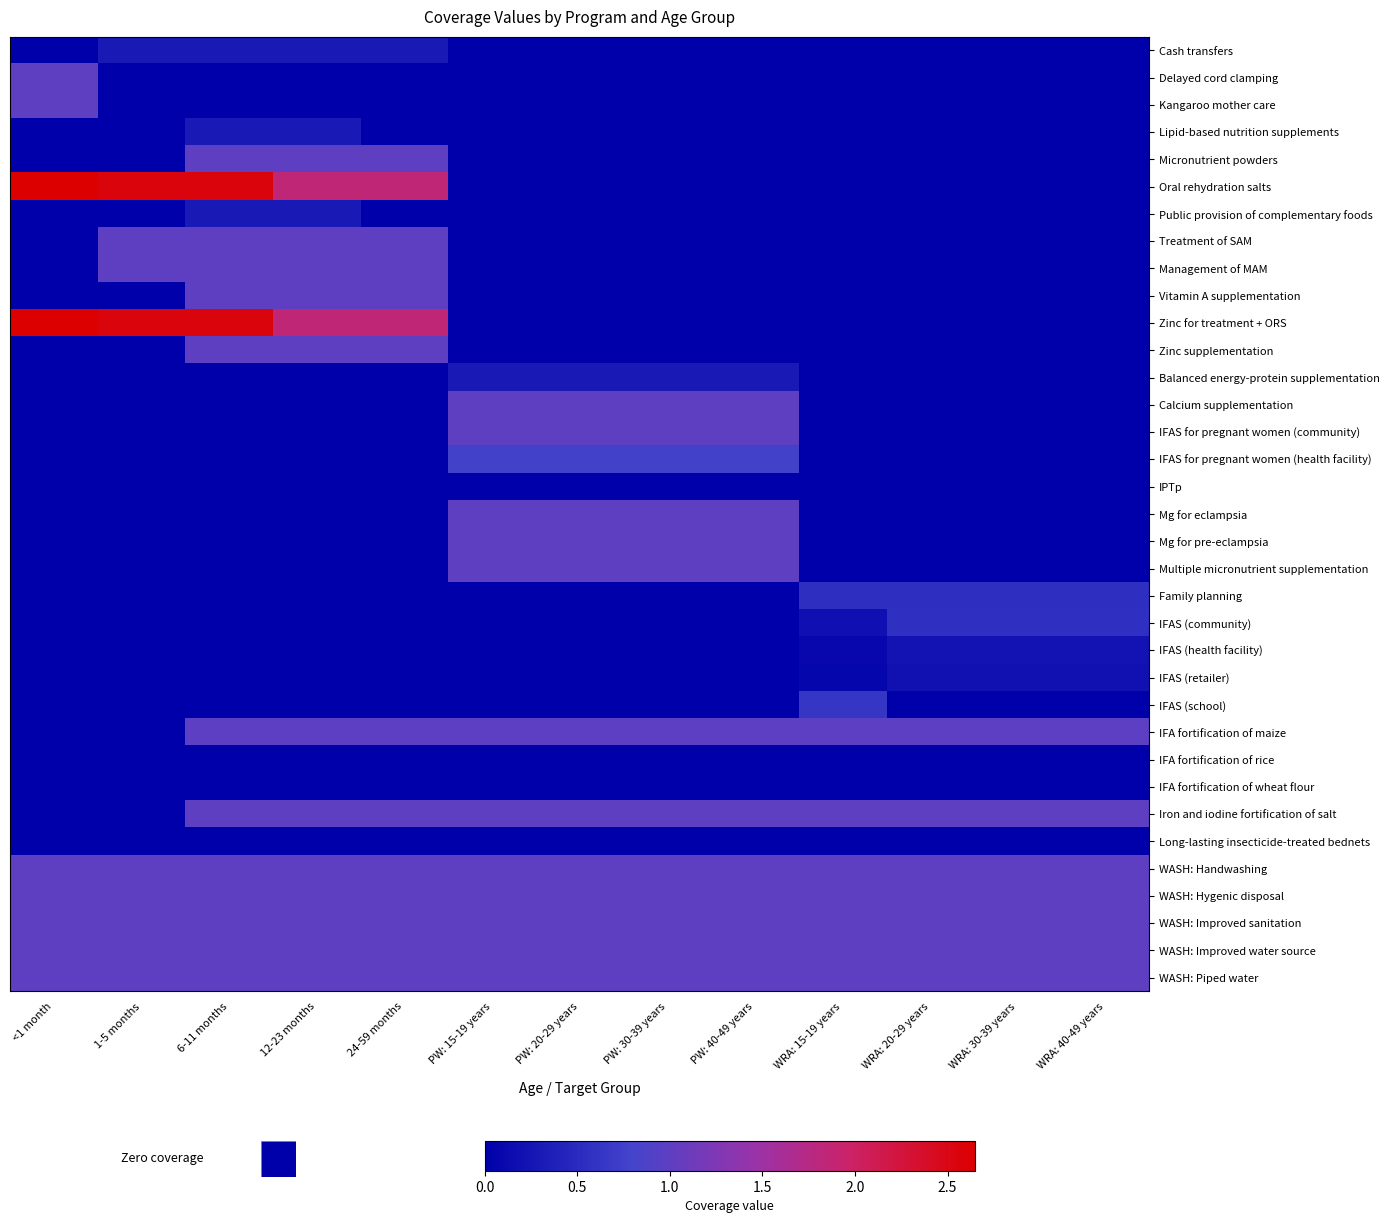

Reading left to right, extract all data points from this chart.

Cash transfers: <1 month=0.0	1-5 months=0.3	6-11 months=0.3	12-23 months=0.3	24-59 months=0.3	PW: 15-19 years=0.0	PW: 20-29 years=0.0	PW: 30-39 years=0.0	PW: 40-49 years=0.0	WRA: 15-19 years=0.0	WRA: 20-29 years=0.0	WRA: 30-39 years=0.0	WRA: 40-49 years=0.0
Delayed cord clamping: <1 month=1.0	1-5 months=0.0	6-11 months=0.0	12-23 months=0.0	24-59 months=0.0	PW: 15-19 years=0.0	PW: 20-29 years=0.0	PW: 30-39 years=0.0	PW: 40-49 years=0.0	WRA: 15-19 years=0.0	WRA: 20-29 years=0.0	WRA: 30-39 years=0.0	WRA: 40-49 years=0.0
Kangaroo mother care: <1 month=1.0	1-5 months=0.0	6-11 months=0.0	12-23 months=0.0	24-59 months=0.0	PW: 15-19 years=0.0	PW: 20-29 years=0.0	PW: 30-39 years=0.0	PW: 40-49 years=0.0	WRA: 15-19 years=0.0	WRA: 20-29 years=0.0	WRA: 30-39 years=0.0	WRA: 40-49 years=0.0
Lipid-based nutrition supplements: <1 month=0.0	1-5 months=0.0	6-11 months=0.3	12-23 months=0.3	24-59 months=0.0	PW: 15-19 years=0.0	PW: 20-29 years=0.0	PW: 30-39 years=0.0	PW: 40-49 years=0.0	WRA: 15-19 years=0.0	WRA: 20-29 years=0.0	WRA: 30-39 years=0.0	WRA: 40-49 years=0.0
Micronutrient powders: <1 month=0.0	1-5 months=0.0	6-11 months=1.0	12-23 months=1.0	24-59 months=1.0	PW: 15-19 years=0.0	PW: 20-29 years=0.0	PW: 30-39 years=0.0	PW: 40-49 years=0.0	WRA: 15-19 years=0.0	WRA: 20-29 years=0.0	WRA: 30-39 years=0.0	WRA: 40-49 years=0.0
Oral rehydration salts: <1 month=2.6	1-5 months=2.6	6-11 months=2.6	12-23 months=1.9	24-59 months=1.9	PW: 15-19 years=0.0	PW: 20-29 years=0.0	PW: 30-39 years=0.0	PW: 40-49 years=0.0	WRA: 15-19 years=0.0	WRA: 20-29 years=0.0	WRA: 30-39 years=0.0	WRA: 40-49 years=0.0
Public provision of complementary foods: <1 month=0.0	1-5 months=0.0	6-11 months=0.3	12-23 months=0.3	24-59 months=0.0	PW: 15-19 years=0.0	PW: 20-29 years=0.0	PW: 30-39 years=0.0	PW: 40-49 years=0.0	WRA: 15-19 years=0.0	WRA: 20-29 years=0.0	WRA: 30-39 years=0.0	WRA: 40-49 years=0.0
Treatment of SAM: <1 month=0.0	1-5 months=1.0	6-11 months=1.0	12-23 months=1.0	24-59 months=1.0	PW: 15-19 years=0.0	PW: 20-29 years=0.0	PW: 30-39 years=0.0	PW: 40-49 years=0.0	WRA: 15-19 years=0.0	WRA: 20-29 years=0.0	WRA: 30-39 years=0.0	WRA: 40-49 years=0.0
Management of MAM: <1 month=0.0	1-5 months=1.0	6-11 months=1.0	12-23 months=1.0	24-59 months=1.0	PW: 15-19 years=0.0	PW: 20-29 years=0.0	PW: 30-39 years=0.0	PW: 40-49 years=0.0	WRA: 15-19 years=0.0	WRA: 20-29 years=0.0	WRA: 30-39 years=0.0	WRA: 40-49 years=0.0
Vitamin A supplementation: <1 month=0.0	1-5 months=0.0	6-11 months=1.0	12-23 months=1.0	24-59 months=1.0	PW: 15-19 years=0.0	PW: 20-29 years=0.0	PW: 30-39 years=0.0	PW: 40-49 years=0.0	WRA: 15-19 years=0.0	WRA: 20-29 years=0.0	WRA: 30-39 years=0.0	WRA: 40-49 years=0.0
Zinc for treatment + ORS: <1 month=2.6	1-5 months=2.6	6-11 months=2.6	12-23 months=1.9	24-59 months=1.9	PW: 15-19 years=0.0	PW: 20-29 years=0.0	PW: 30-39 years=0.0	PW: 40-49 years=0.0	WRA: 15-19 years=0.0	WRA: 20-29 years=0.0	WRA: 30-39 years=0.0	WRA: 40-49 years=0.0
Zinc supplementation: <1 month=0.0	1-5 months=0.0	6-11 months=1.0	12-23 months=1.0	24-59 months=1.0	PW: 15-19 years=0.0	PW: 20-29 years=0.0	PW: 30-39 years=0.0	PW: 40-49 years=0.0	WRA: 15-19 years=0.0	WRA: 20-29 years=0.0	WRA: 30-39 years=0.0	WRA: 40-49 years=0.0
Balanced energy-protein supplementation: <1 month=0.0	1-5 months=0.0	6-11 months=0.0	12-23 months=0.0	24-59 months=0.0	PW: 15-19 years=0.3	PW: 20-29 years=0.3	PW: 30-39 years=0.3	PW: 40-49 years=0.3	WRA: 15-19 years=0.0	WRA: 20-29 years=0.0	WRA: 30-39 years=0.0	WRA: 40-49 years=0.0
Calcium supplementation: <1 month=0.0	1-5 months=0.0	6-11 months=0.0	12-23 months=0.0	24-59 months=0.0	PW: 15-19 years=1.0	PW: 20-29 years=1.0	PW: 30-39 years=1.0	PW: 40-49 years=1.0	WRA: 15-19 years=0.0	WRA: 20-29 years=0.0	WRA: 30-39 years=0.0	WRA: 40-49 years=0.0
IFAS for pregnant women (community): <1 month=0.0	1-5 months=0.0	6-11 months=0.0	12-23 months=0.0	24-59 months=0.0	PW: 15-19 years=1.0	PW: 20-29 years=1.0	PW: 30-39 years=1.0	PW: 40-49 years=1.0	WRA: 15-19 years=0.0	WRA: 20-29 years=0.0	WRA: 30-39 years=0.0	WRA: 40-49 years=0.0
IFAS for pregnant women (health facility): <1 month=0.0	1-5 months=0.0	6-11 months=0.0	12-23 months=0.0	24-59 months=0.0	PW: 15-19 years=0.8	PW: 20-29 years=0.8	PW: 30-39 years=0.8	PW: 40-49 years=0.8	WRA: 15-19 years=0.0	WRA: 20-29 years=0.0	WRA: 30-39 years=0.0	WRA: 40-49 years=0.0
IPTp: <1 month=0.0	1-5 months=0.0	6-11 months=0.0	12-23 months=0.0	24-59 months=0.0	PW: 15-19 years=0.0	PW: 20-29 years=0.0	PW: 30-39 years=0.0	PW: 40-49 years=0.0	WRA: 15-19 years=0.0	WRA: 20-29 years=0.0	WRA: 30-39 years=0.0	WRA: 40-49 years=0.0
Mg for eclampsia: <1 month=0.0	1-5 months=0.0	6-11 months=0.0	12-23 months=0.0	24-59 months=0.0	PW: 15-19 years=1.0	PW: 20-29 years=1.0	PW: 30-39 years=1.0	PW: 40-49 years=1.0	WRA: 15-19 years=0.0	WRA: 20-29 years=0.0	WRA: 30-39 years=0.0	WRA: 40-49 years=0.0
Mg for pre-eclampsia: <1 month=0.0	1-5 months=0.0	6-11 months=0.0	12-23 months=0.0	24-59 months=0.0	PW: 15-19 years=1.0	PW: 20-29 years=1.0	PW: 30-39 years=1.0	PW: 40-49 years=1.0	WRA: 15-19 years=0.0	WRA: 20-29 years=0.0	WRA: 30-39 years=0.0	WRA: 40-49 years=0.0
Multiple micronutrient supplementation: <1 month=0.0	1-5 months=0.0	6-11 months=0.0	12-23 months=0.0	24-59 months=0.0	PW: 15-19 years=1.0	PW: 20-29 years=1.0	PW: 30-39 years=1.0	PW: 40-49 years=1.0	WRA: 15-19 years=0.0	WRA: 20-29 years=0.0	WRA: 30-39 years=0.0	WRA: 40-49 years=0.0
Family planning: <1 month=0.0	1-5 months=0.0	6-11 months=0.0	12-23 months=0.0	24-59 months=0.0	PW: 15-19 years=0.0	PW: 20-29 years=0.0	PW: 30-39 years=0.0	PW: 40-49 years=0.0	WRA: 15-19 years=0.5	WRA: 20-29 years=0.5	WRA: 30-39 years=0.5	WRA: 40-49 years=0.5
IFAS (community): <1 month=0.0	1-5 months=0.0	6-11 months=0.0	12-23 months=0.0	24-59 months=0.0	PW: 15-19 years=0.0	PW: 20-29 years=0.0	PW: 30-39 years=0.0	PW: 40-49 years=0.0	WRA: 15-19 years=0.2	WRA: 20-29 years=0.6	WRA: 30-39 years=0.6	WRA: 40-49 years=0.6
IFAS (health facility): <1 month=0.0	1-5 months=0.0	6-11 months=0.0	12-23 months=0.0	24-59 months=0.0	PW: 15-19 years=0.0	PW: 20-29 years=0.0	PW: 30-39 years=0.0	PW: 40-49 years=0.0	WRA: 15-19 years=0.1	WRA: 20-29 years=0.2	WRA: 30-39 years=0.2	WRA: 40-49 years=0.2
IFAS (retailer): <1 month=0.0	1-5 months=0.0	6-11 months=0.0	12-23 months=0.0	24-59 months=0.0	PW: 15-19 years=0.0	PW: 20-29 years=0.0	PW: 30-39 years=0.0	PW: 40-49 years=0.0	WRA: 15-19 years=0.1	WRA: 20-29 years=0.2	WRA: 30-39 years=0.2	WRA: 40-49 years=0.2
IFAS (school): <1 month=0.0	1-5 months=0.0	6-11 months=0.0	12-23 months=0.0	24-59 months=0.0	PW: 15-19 years=0.0	PW: 20-29 years=0.0	PW: 30-39 years=0.0	PW: 40-49 years=0.0	WRA: 15-19 years=0.6	WRA: 20-29 years=0.0	WRA: 30-39 years=0.0	WRA: 40-49 years=0.0
IFA fortification of maize: <1 month=0.0	1-5 months=0.0	6-11 months=1.0	12-23 months=1.0	24-59 months=1.0	PW: 15-19 years=1.0	PW: 20-29 years=1.0	PW: 30-39 years=1.0	PW: 40-49 years=1.0	WRA: 15-19 years=1.0	WRA: 20-29 years=1.0	WRA: 30-39 years=1.0	WRA: 40-49 years=1.0
IFA fortification of rice: <1 month=0.0	1-5 months=0.0	6-11 months=0.0	12-23 months=0.0	24-59 months=0.0	PW: 15-19 years=0.0	PW: 20-29 years=0.0	PW: 30-39 years=0.0	PW: 40-49 years=0.0	WRA: 15-19 years=0.0	WRA: 20-29 years=0.0	WRA: 30-39 years=0.0	WRA: 40-49 years=0.0
IFA fortification of wheat flour: <1 month=0.0	1-5 months=0.0	6-11 months=0.0	12-23 months=0.0	24-59 months=0.0	PW: 15-19 years=0.0	PW: 20-29 years=0.0	PW: 30-39 years=0.0	PW: 40-49 years=0.0	WRA: 15-19 years=0.0	WRA: 20-29 years=0.0	WRA: 30-39 years=0.0	WRA: 40-49 years=0.0
Iron and iodine fortification of salt: <1 month=0.0	1-5 months=0.0	6-11 months=1.0	12-23 months=1.0	24-59 months=1.0	PW: 15-19 years=1.0	PW: 20-29 years=1.0	PW: 30-39 years=1.0	PW: 40-49 years=1.0	WRA: 15-19 years=1.0	WRA: 20-29 years=1.0	WRA: 30-39 years=1.0	WRA: 40-49 years=1.0
Long-lasting insecticide-treated bednets: <1 month=0.0	1-5 months=0.0	6-11 months=0.0	12-23 months=0.0	24-59 months=0.0	PW: 15-19 years=0.0	PW: 20-29 years=0.0	PW: 30-39 years=0.0	PW: 40-49 years=0.0	WRA: 15-19 years=0.0	WRA: 20-29 years=0.0	WRA: 30-39 years=0.0	WRA: 40-49 years=0.0
WASH: Handwashing: <1 month=1.0	1-5 months=1.0	6-11 months=1.0	12-23 months=1.0	24-59 months=1.0	PW: 15-19 years=1.0	PW: 20-29 years=1.0	PW: 30-39 years=1.0	PW: 40-49 years=1.0	WRA: 15-19 years=1.0	WRA: 20-29 years=1.0	WRA: 30-39 years=1.0	WRA: 40-49 years=1.0
WASH: Hygenic disposal: <1 month=1.0	1-5 months=1.0	6-11 months=1.0	12-23 months=1.0	24-59 months=1.0	PW: 15-19 years=1.0	PW: 20-29 years=1.0	PW: 30-39 years=1.0	PW: 40-49 years=1.0	WRA: 15-19 years=1.0	WRA: 20-29 years=1.0	WRA: 30-39 years=1.0	WRA: 40-49 years=1.0
WASH: Improved sanitation: <1 month=1.0	1-5 months=1.0	6-11 months=1.0	12-23 months=1.0	24-59 months=1.0	PW: 15-19 years=1.0	PW: 20-29 years=1.0	PW: 30-39 years=1.0	PW: 40-49 years=1.0	WRA: 15-19 years=1.0	WRA: 20-29 years=1.0	WRA: 30-39 years=1.0	WRA: 40-49 years=1.0
WASH: Improved water source: <1 month=1.0	1-5 months=1.0	6-11 months=1.0	12-23 months=1.0	24-59 months=1.0	PW: 15-19 years=1.0	PW: 20-29 years=1.0	PW: 30-39 years=1.0	PW: 40-49 years=1.0	WRA: 15-19 years=1.0	WRA: 20-29 years=1.0	WRA: 30-39 years=1.0	WRA: 40-49 years=1.0
WASH: Piped water: <1 month=1.0	1-5 months=1.0	6-11 months=1.0	12-23 months=1.0	24-59 months=1.0	PW: 15-19 years=1.0	PW: 20-29 years=1.0	PW: 30-39 years=1.0	PW: 40-49 years=1.0	WRA: 15-19 years=1.0	WRA: 20-29 years=1.0	WRA: 30-39 years=1.0	WRA: 40-49 years=1.0